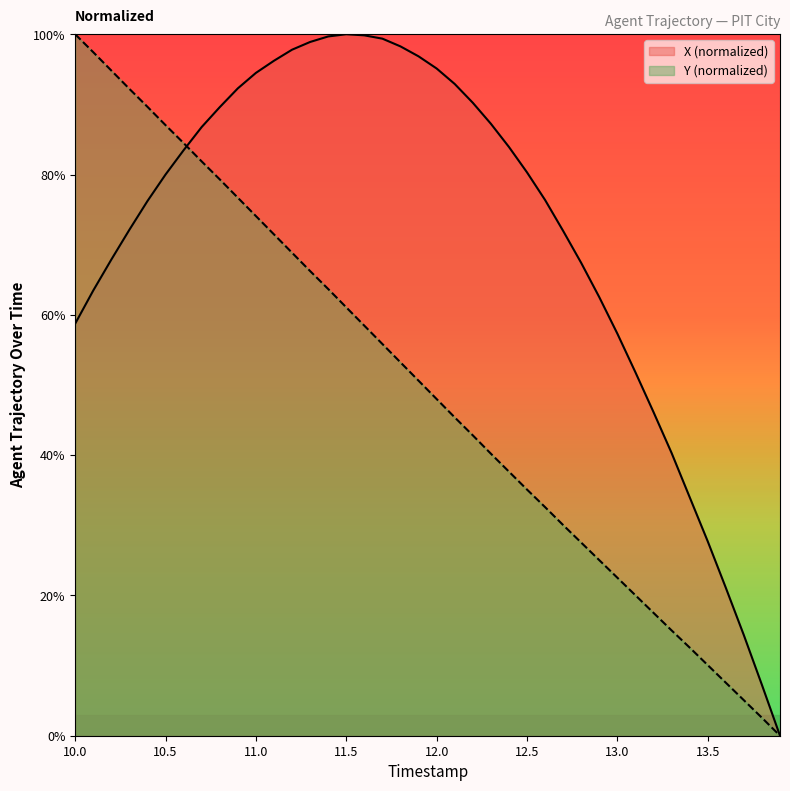

Which series ends up on top after the final intersection of Y and X?

X